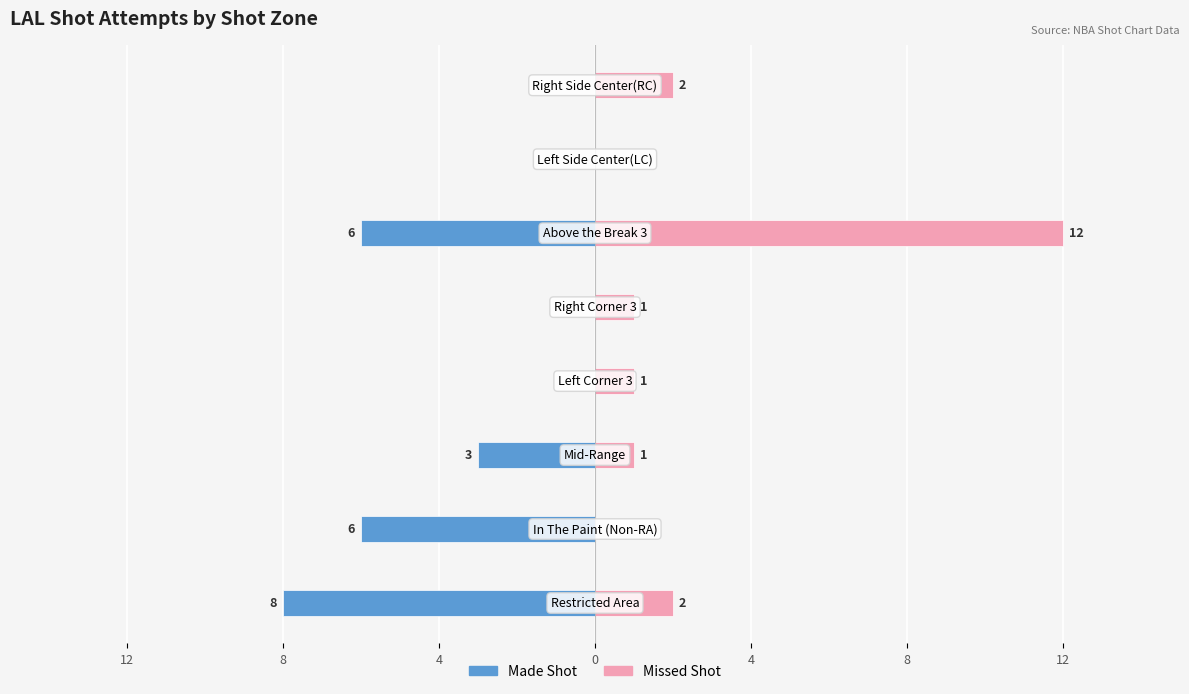

Reading left to right, what are all the values shown in this chart?

Made Shot: -8	-6	-3	0	0	-6	0	0
Missed Shot: 2	0	1	1	1	12	0	2